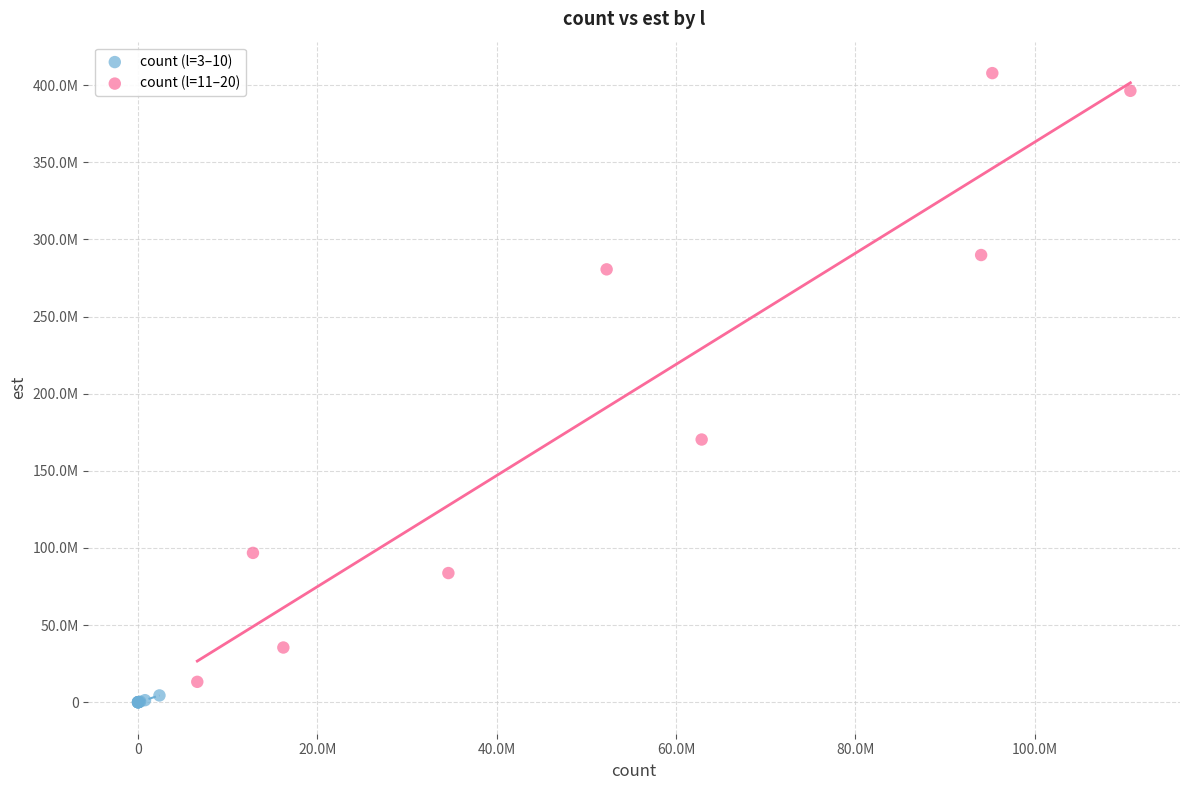

Which series reaches the minimum Y coordinate?

count (l=3–10)